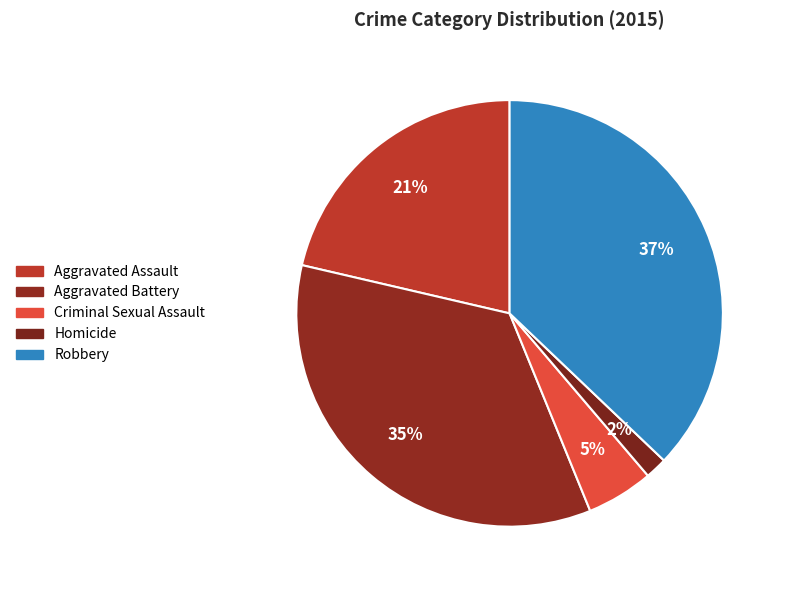

To the nearest percent, what is the average slice percentage?

20%